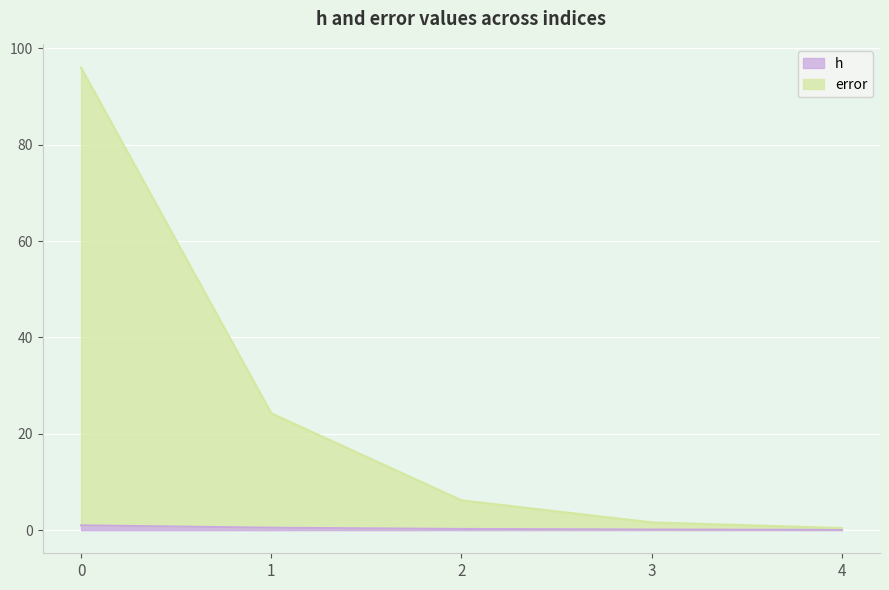

What are all the series names shown in the legend?

h, error